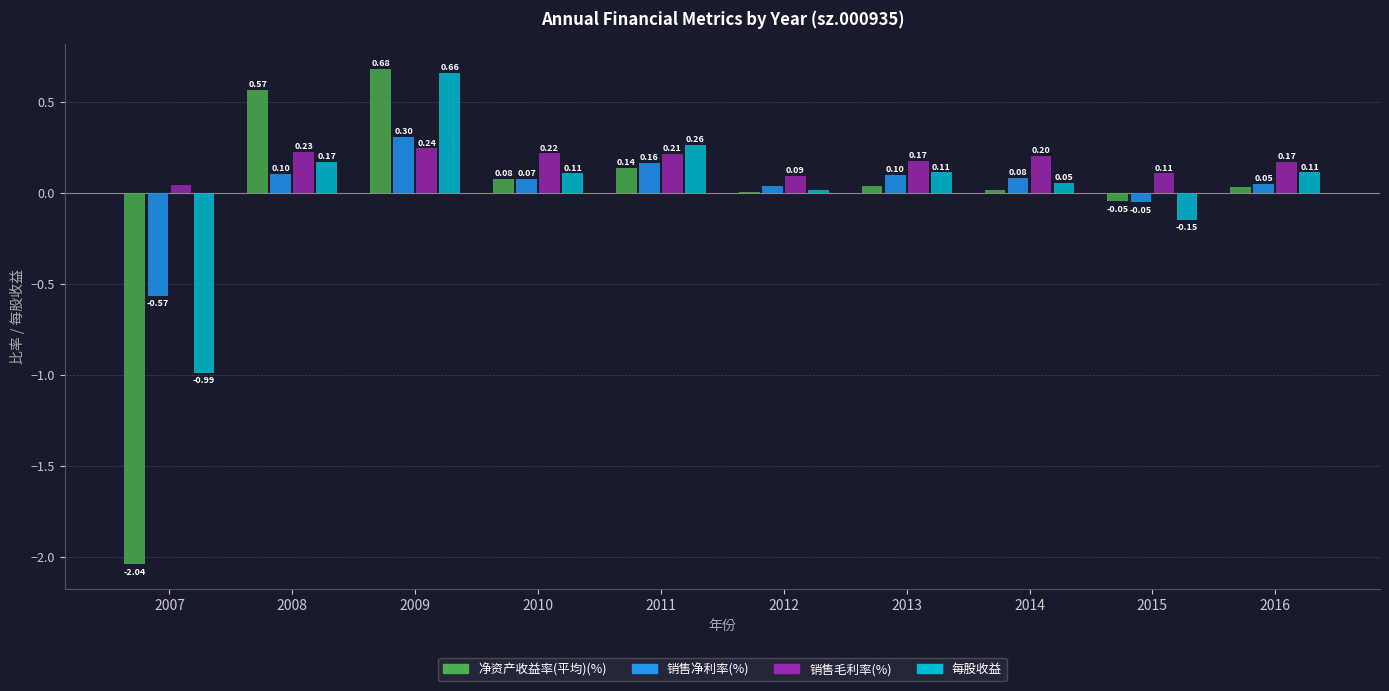

Does the chart contain stacked bars?

No